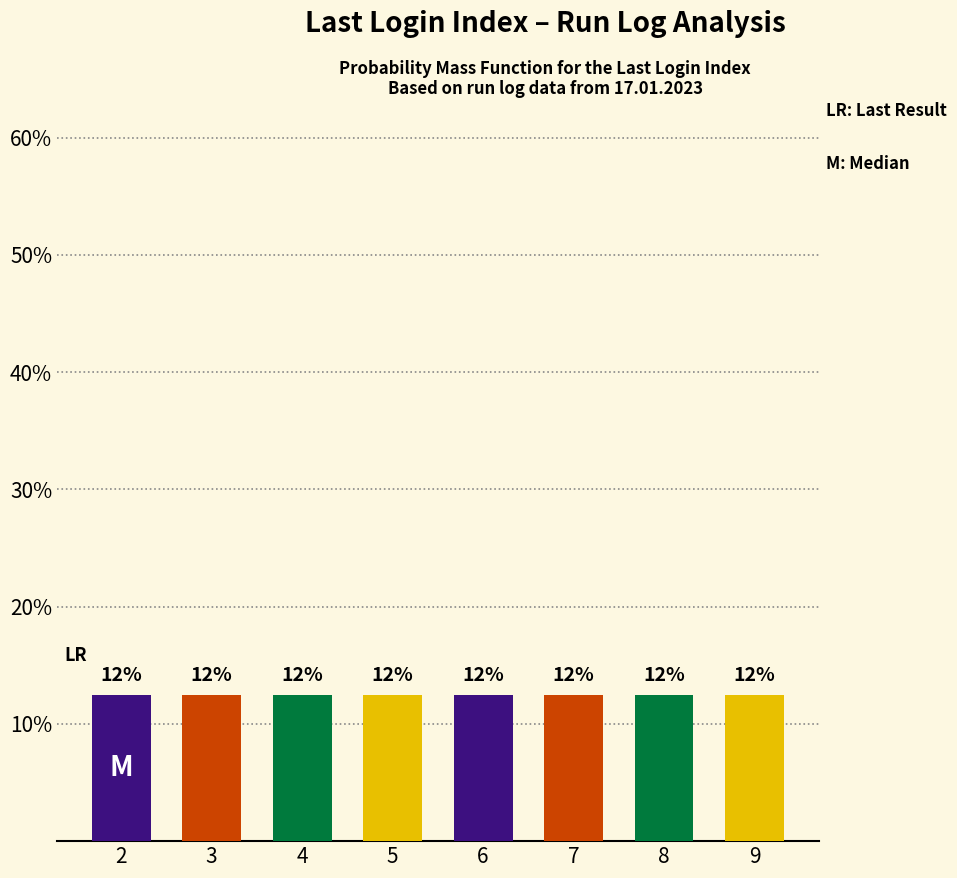

Which label corresponds to the largest value in the chart?

5